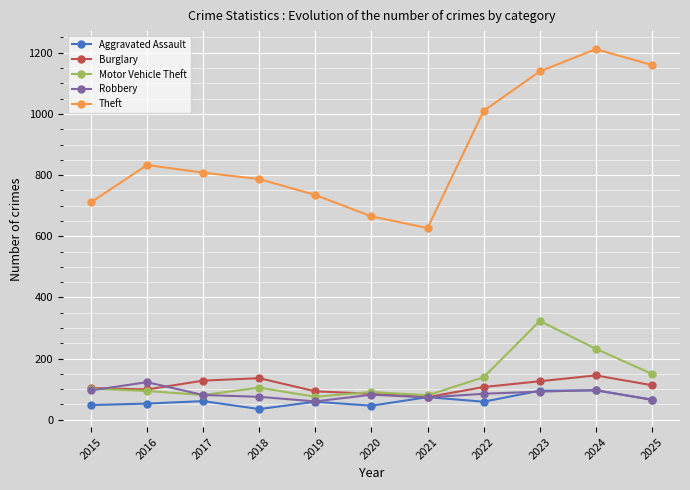

In Aggravated Assault, how many points are lower than both neighbors (excluding endpoints)?

3